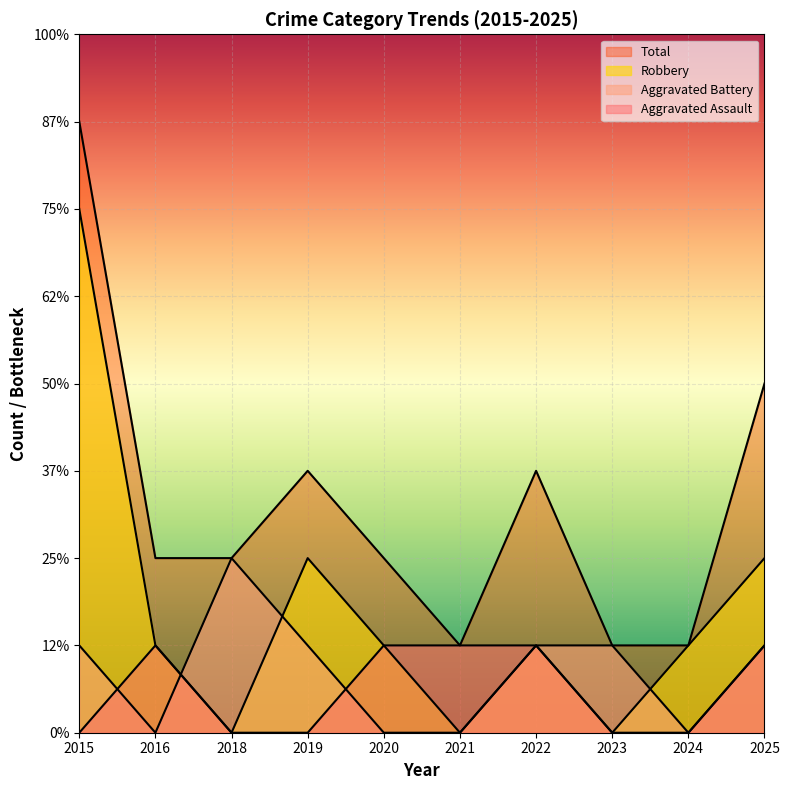

Does the chart display data point markers on the line(s)?

No